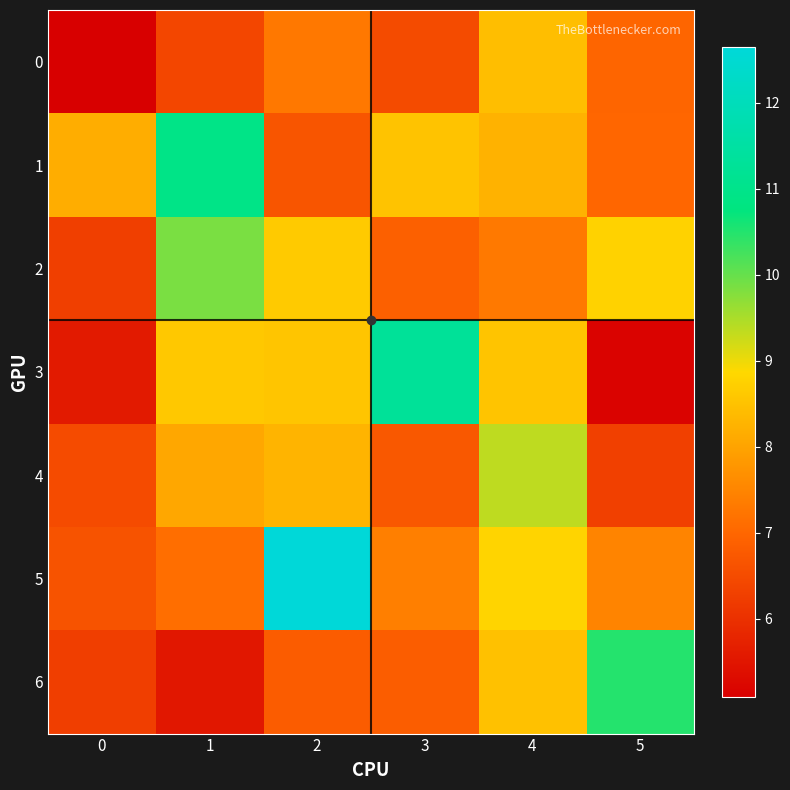

How many distinct data groups are displayed?

7